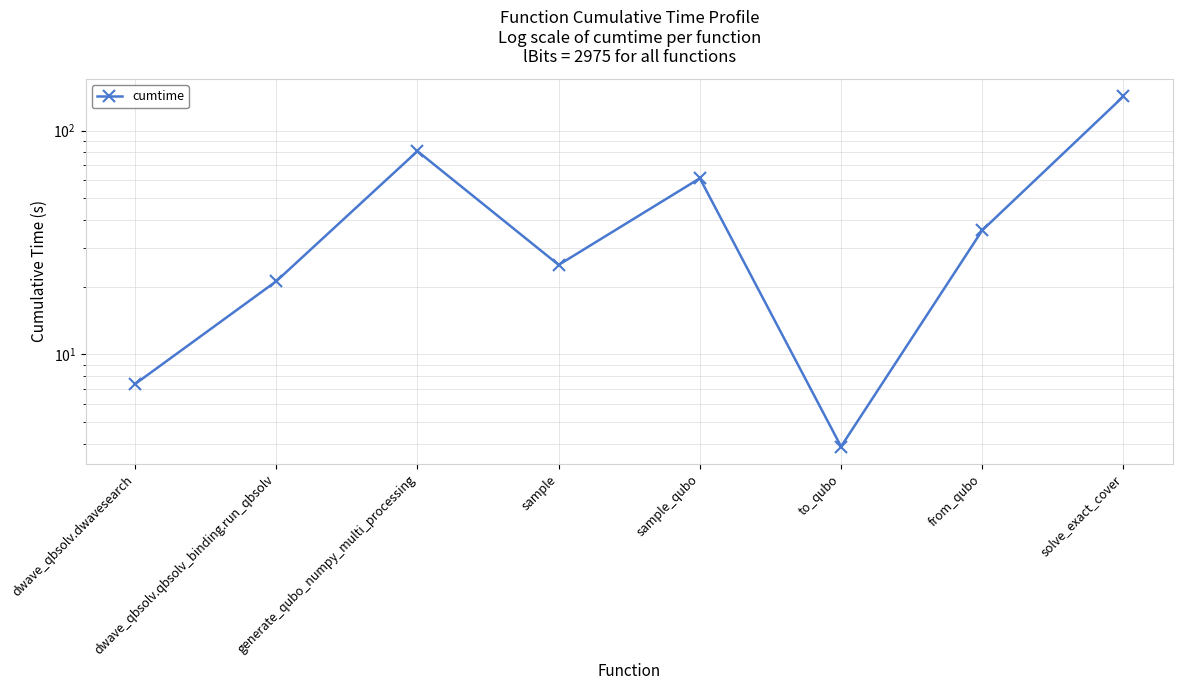

At which label is the value closest to 73?

generate_qubo_numpy_multi_processing